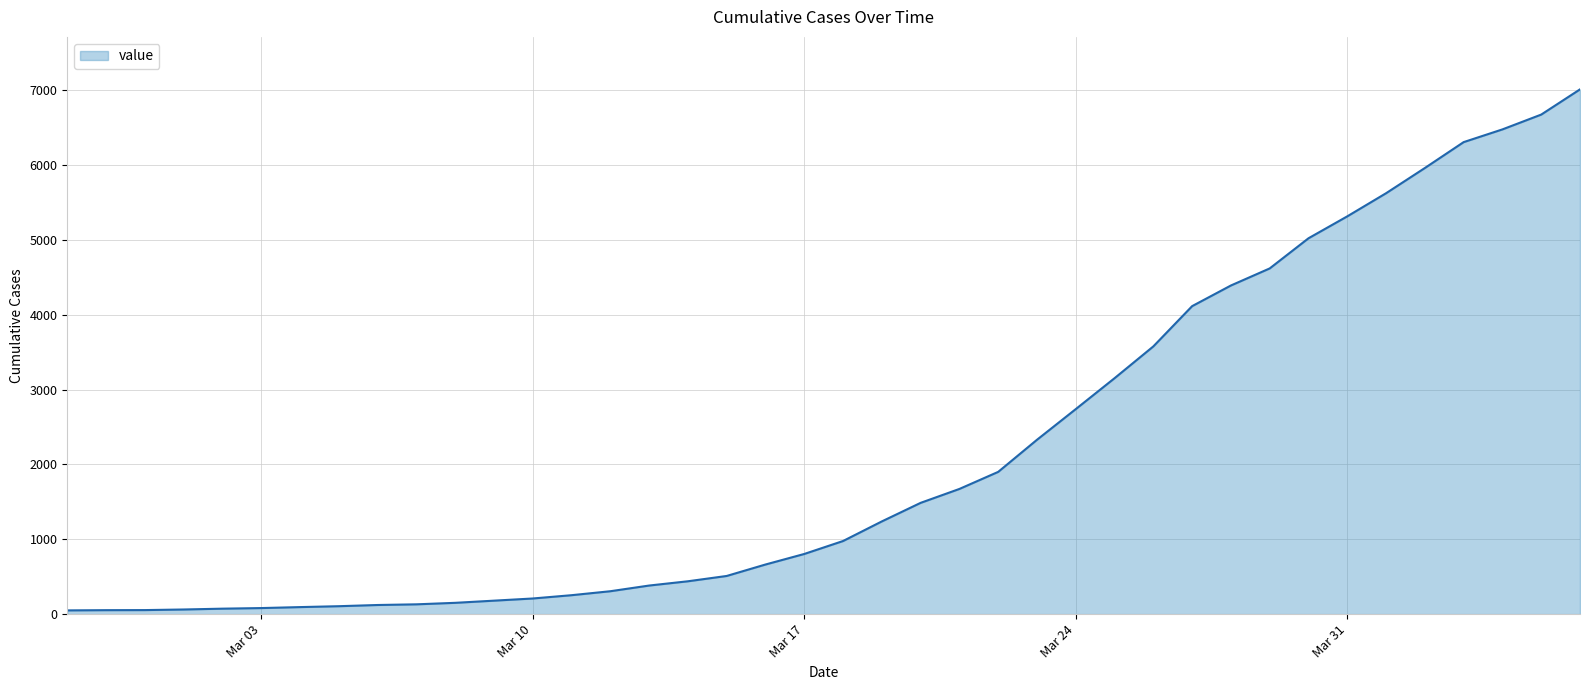

What is the difference between the maximum and minimum values?

6963